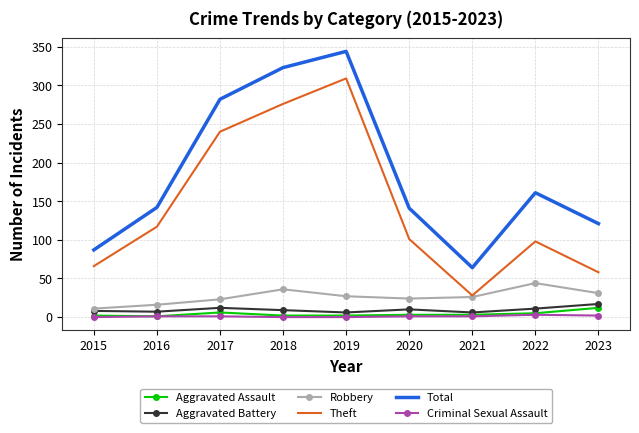

In Aggravated Battery, how many points are lower than both neighbors (excluding endpoints)?

3